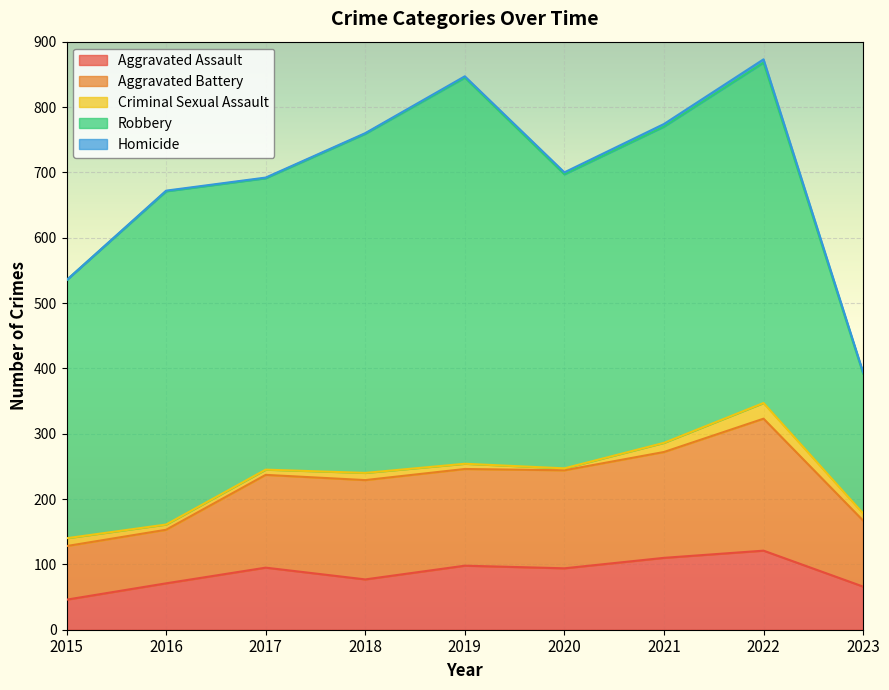

How many interior local valleys does the Criminal Sexual Assault series have?

1